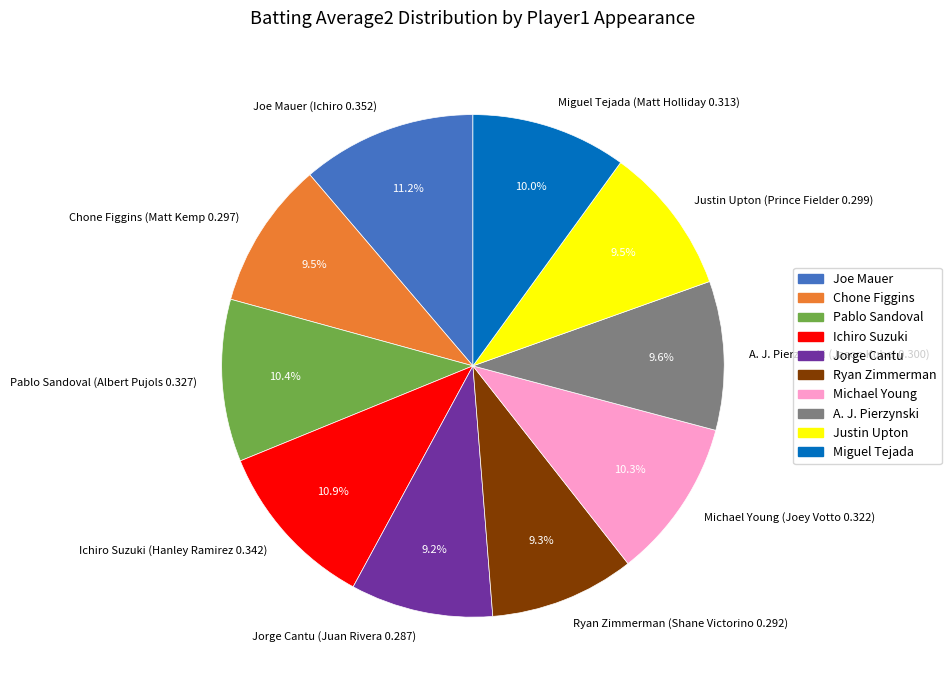

How much of the chart is everything except Ichiro Suzuki (Hanley Ramirez 0.342)?

89.1%